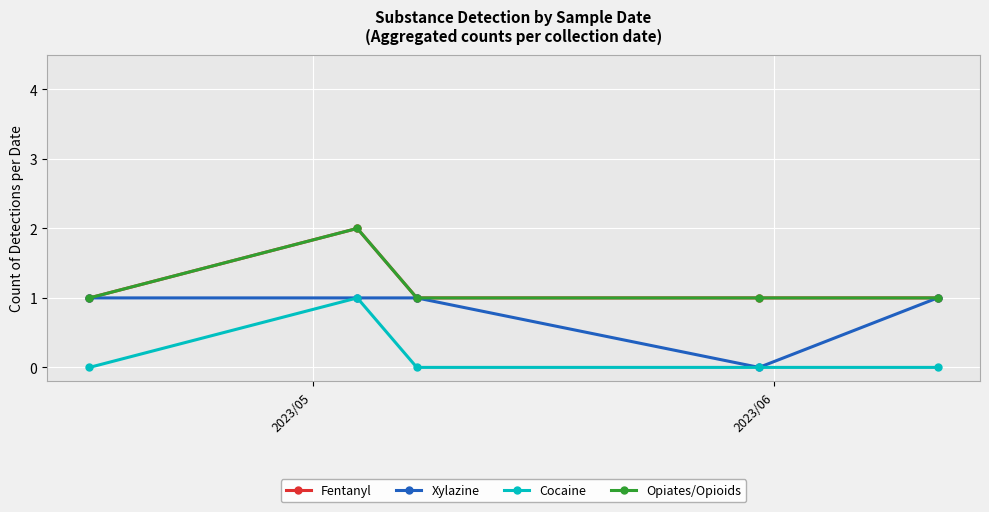

True or false: Xylazine and Fentanyl cross at least once.

False